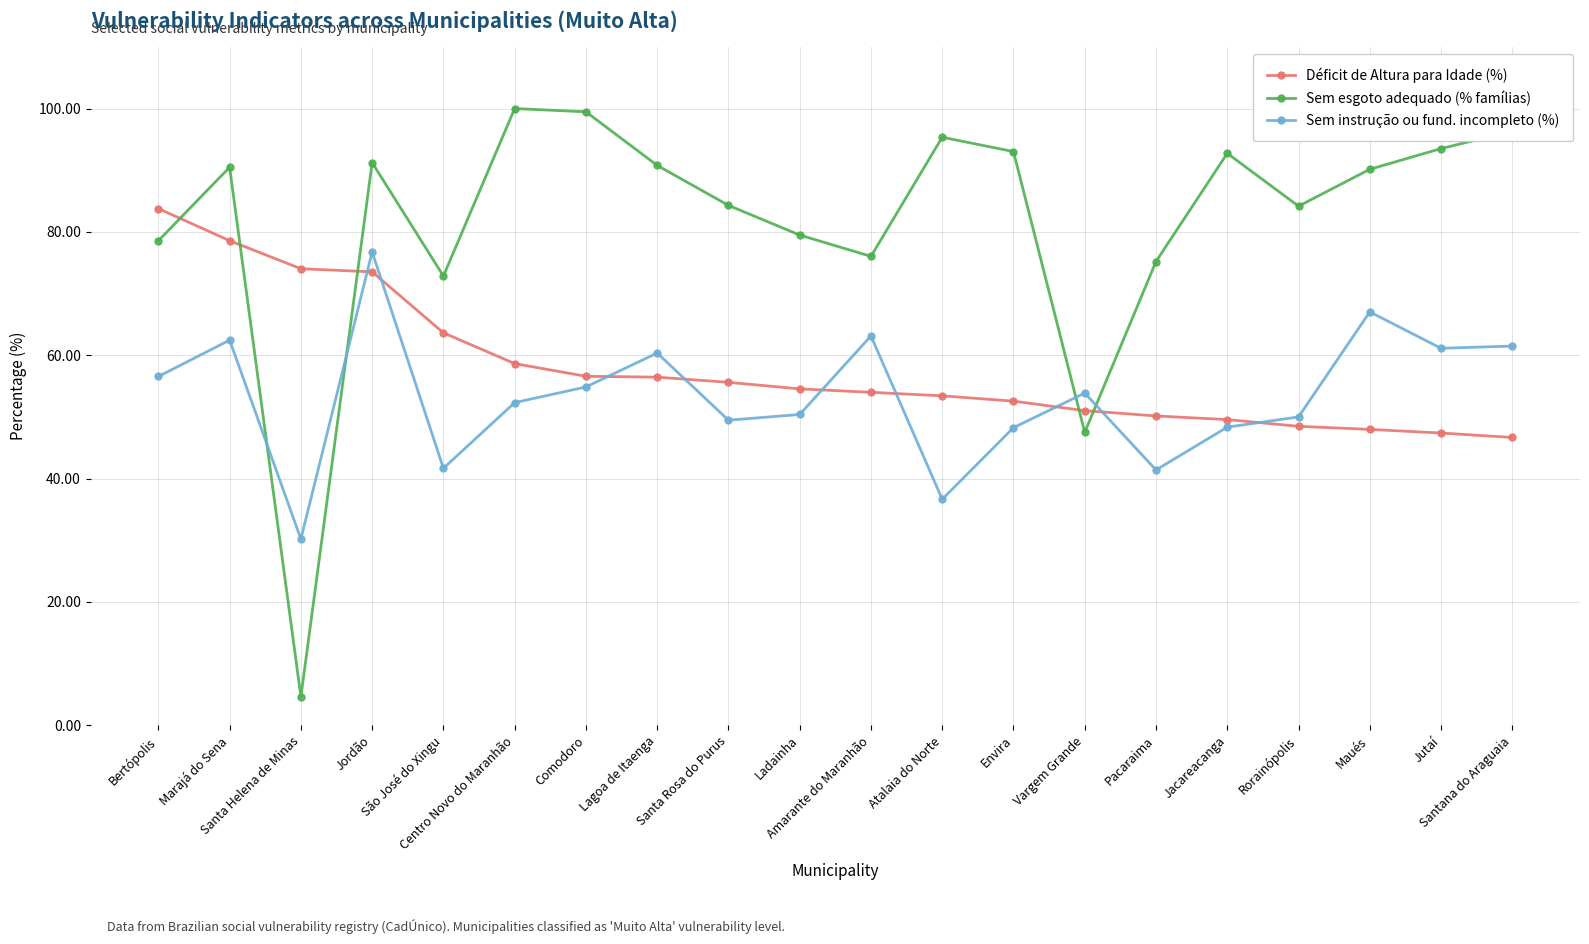

What is the minimum value shown in the chart?

4.6